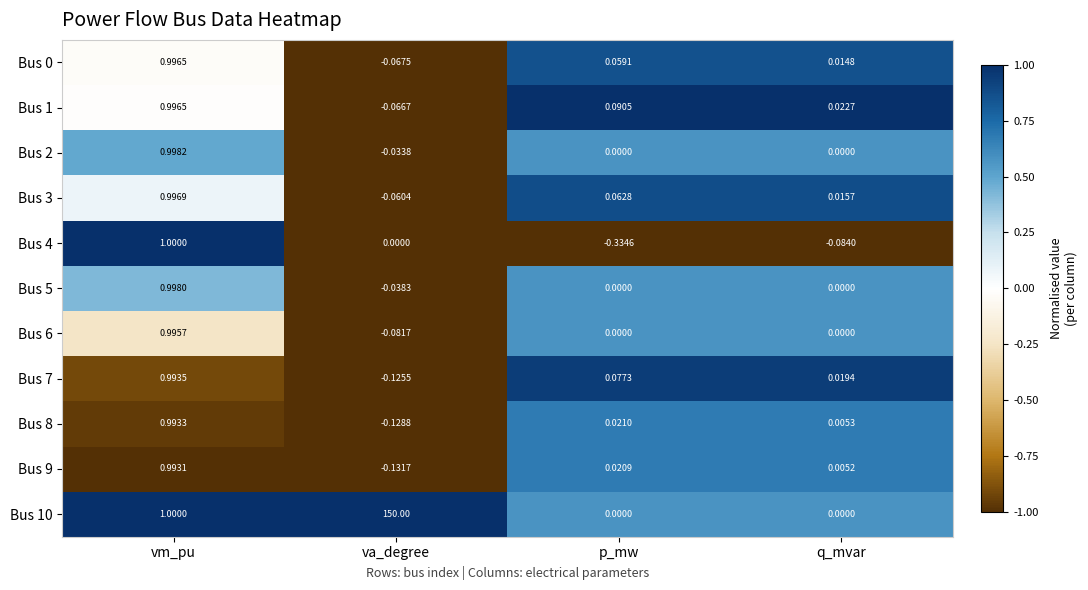

What is the total value across all series at vm_pu?

11.0